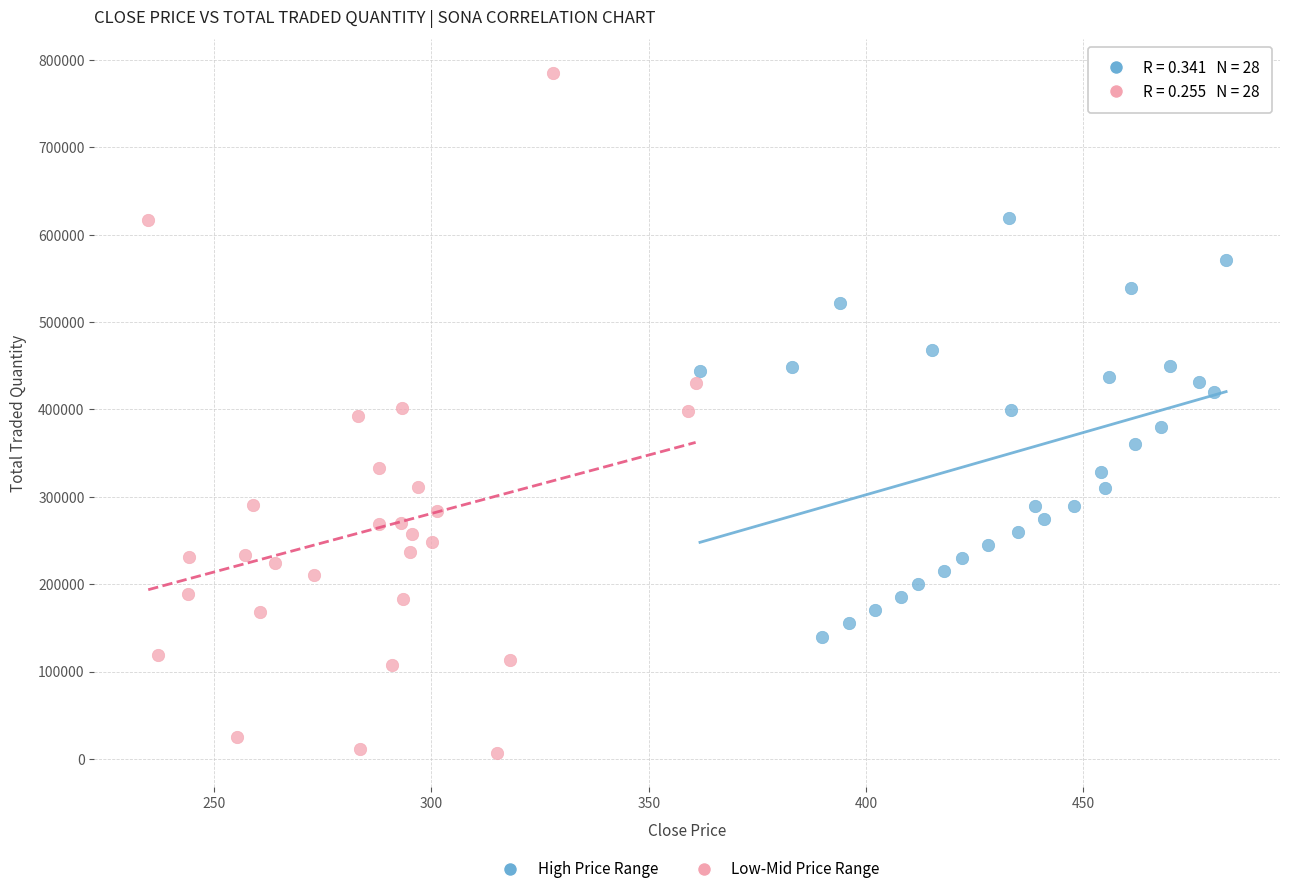

What are all the series names shown in the legend?

High Price Range, Low-Mid Price Range